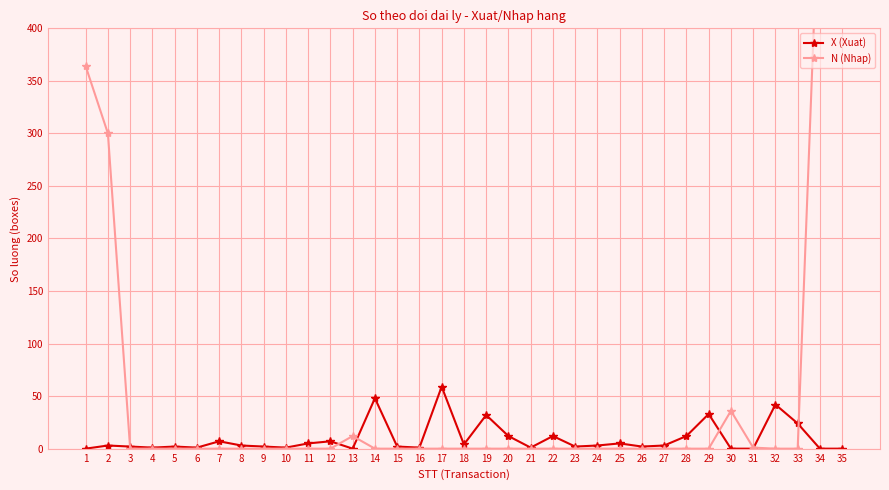

What are all the series names shown in the legend?

X (Xuat), N (Nhap)